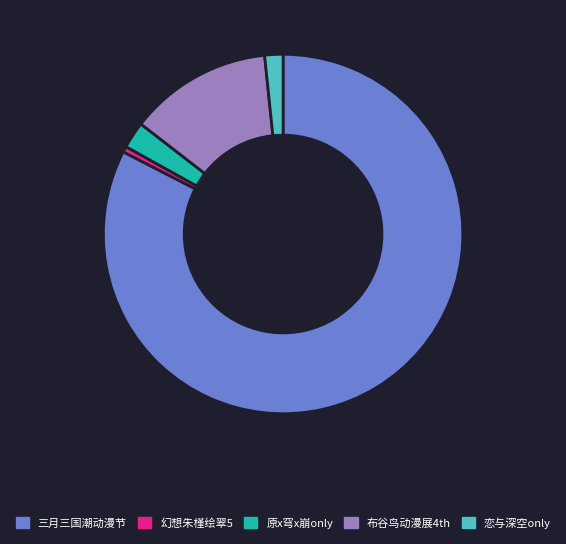

Is there a majority slice in this chart?

Yes